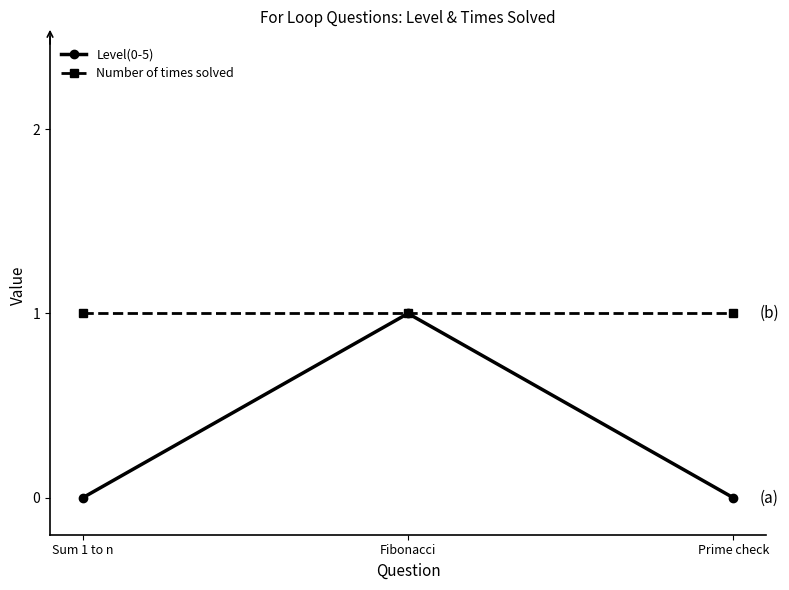

What is the label of the 1st point from the right?

Prime check